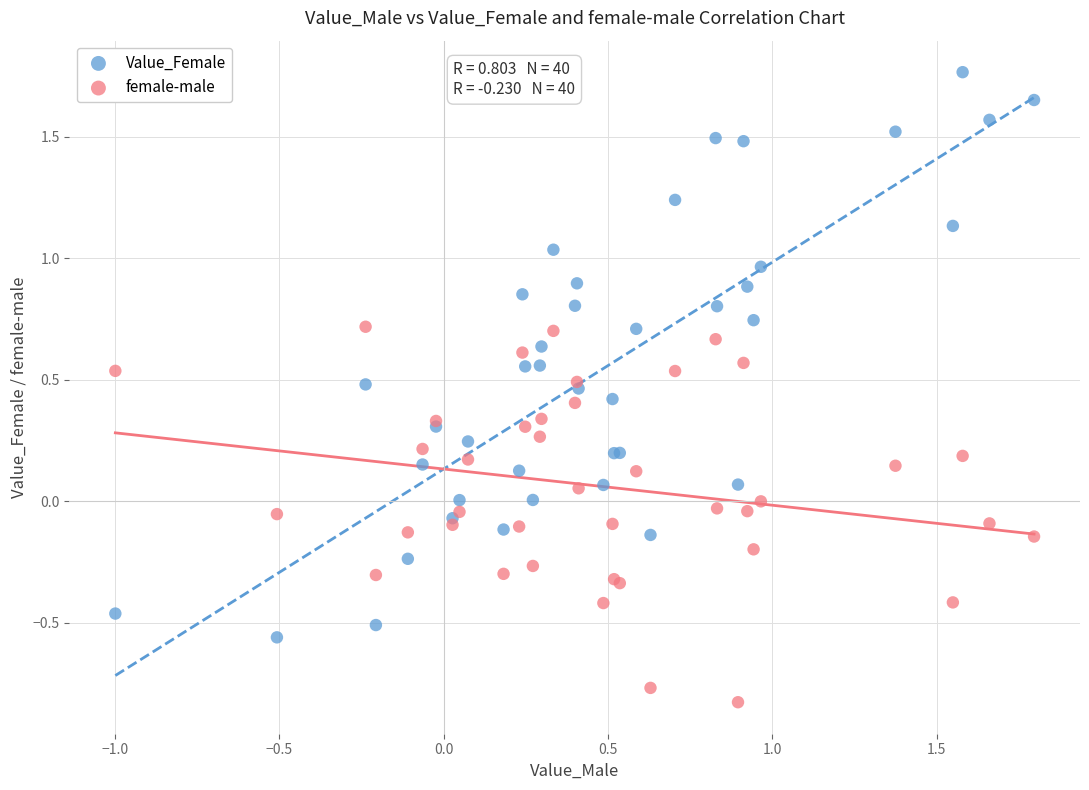

What are all the series names shown in the legend?

Value_Female, female-male